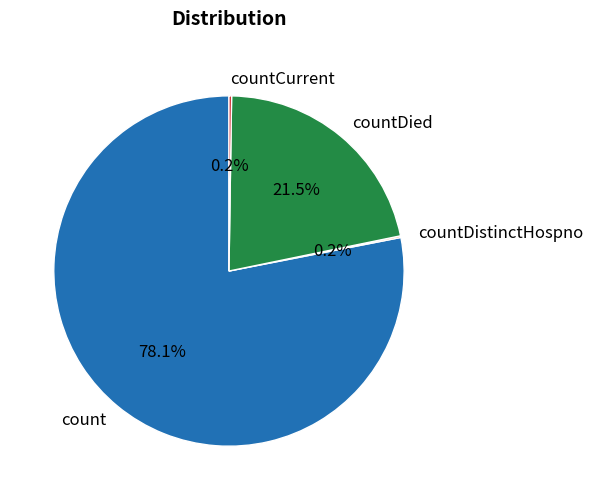

What is the ratio of the value at count to the value at countDied?

3.6